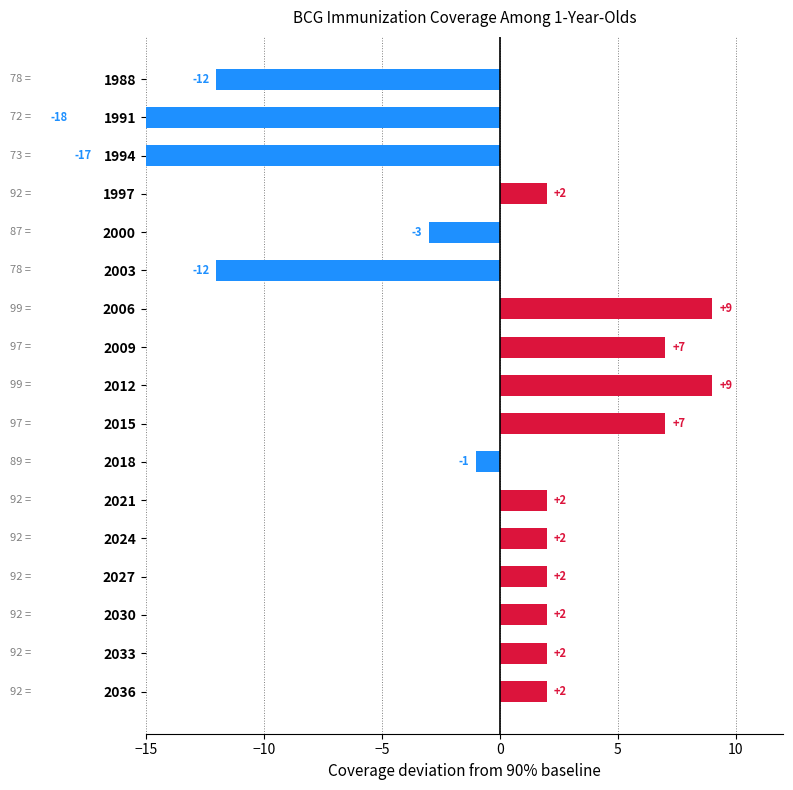

Count the number of categories in the chart.

17